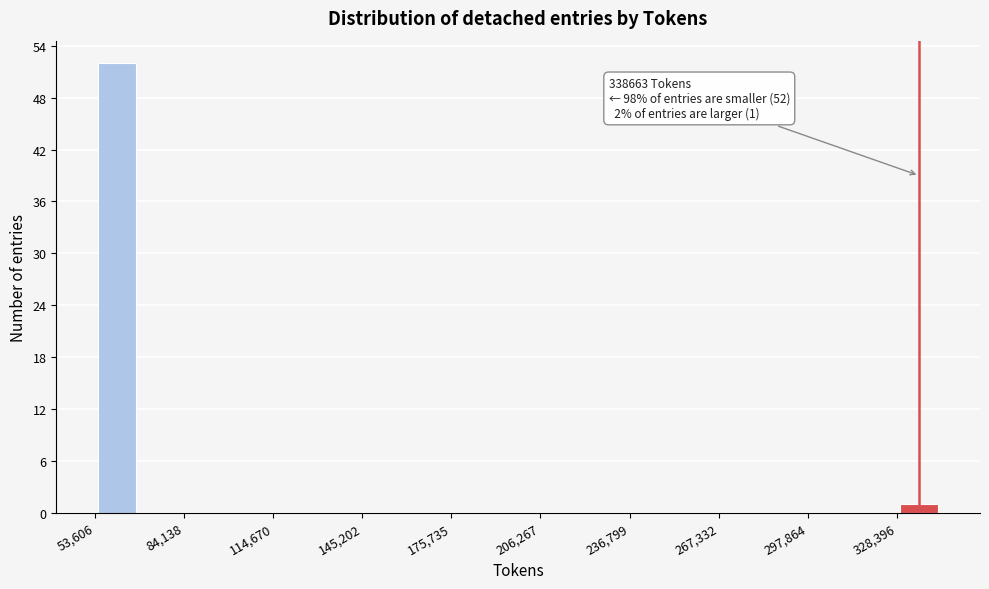

Read against the x-axis, roughly where is the centre of the tallest bar?

60000